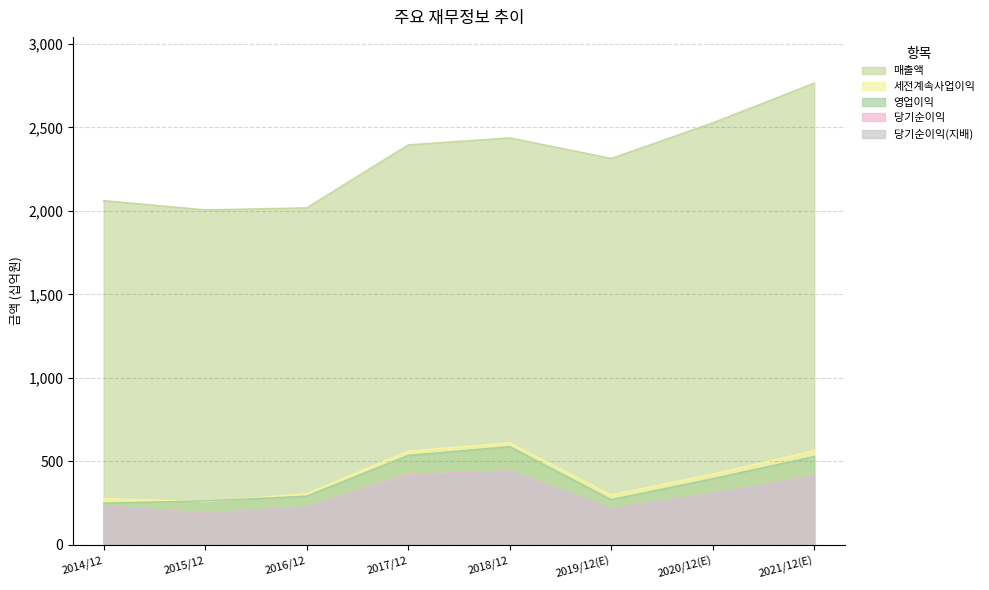

What is the approximate value of 영업이익 at 2017/12, to the nearest 10?

536450